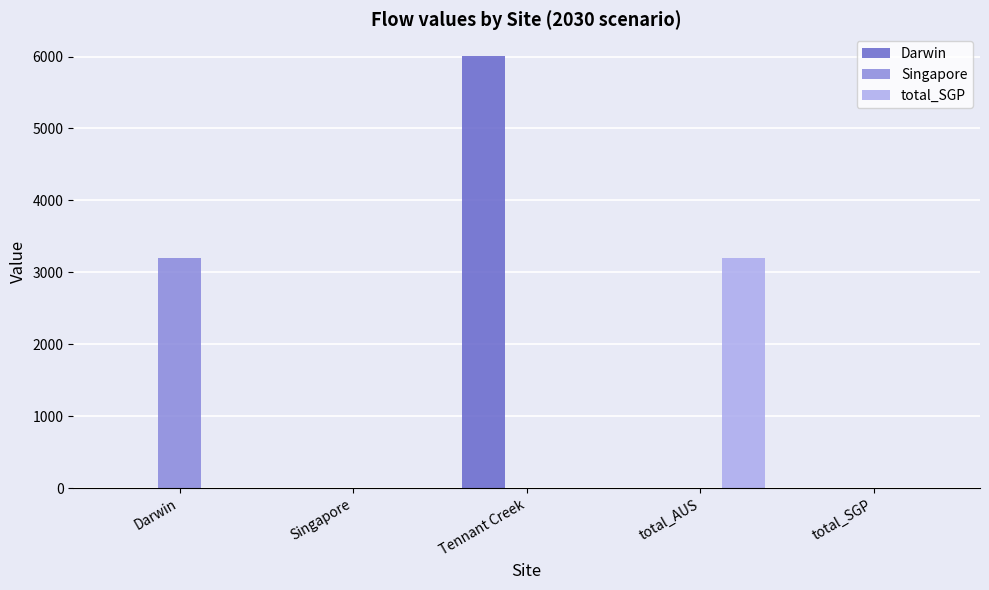

At which category is the sum across all series the highest?

Tennant Creek